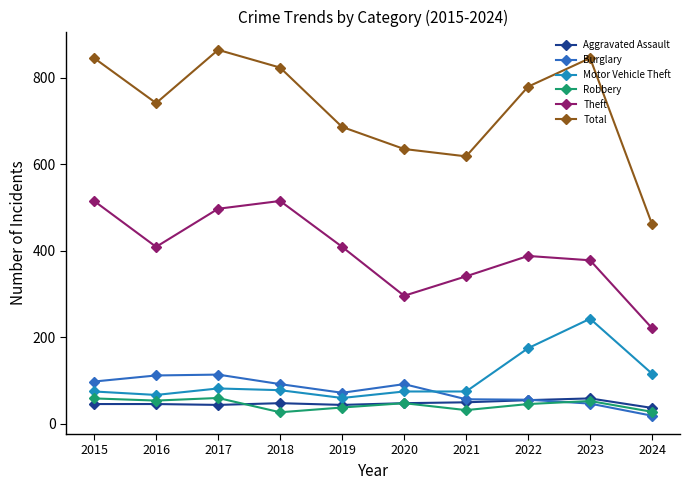

Which series has the largest range (max minus min)?

Total